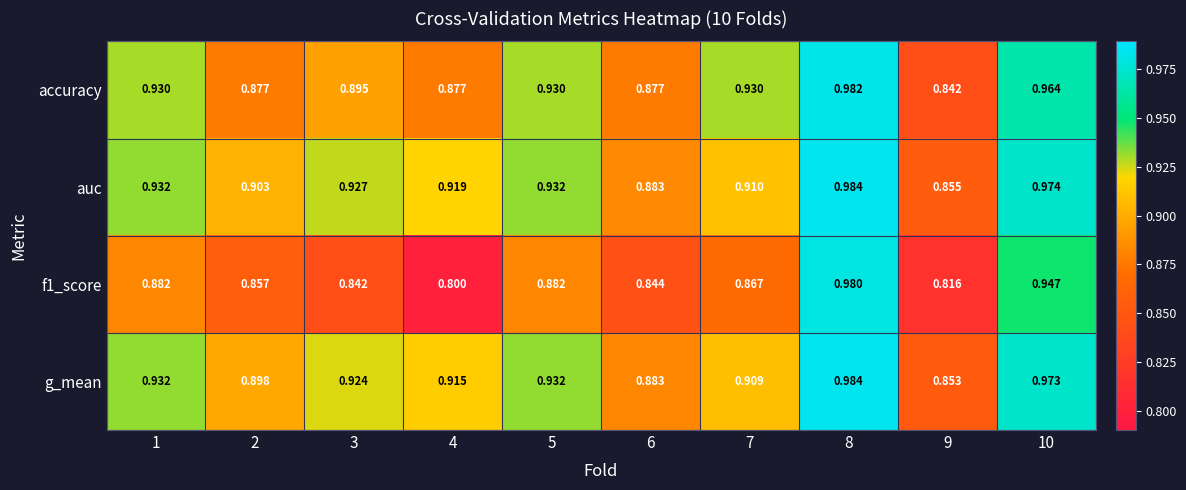

Which series has the largest range (max minus min)?

f1_score